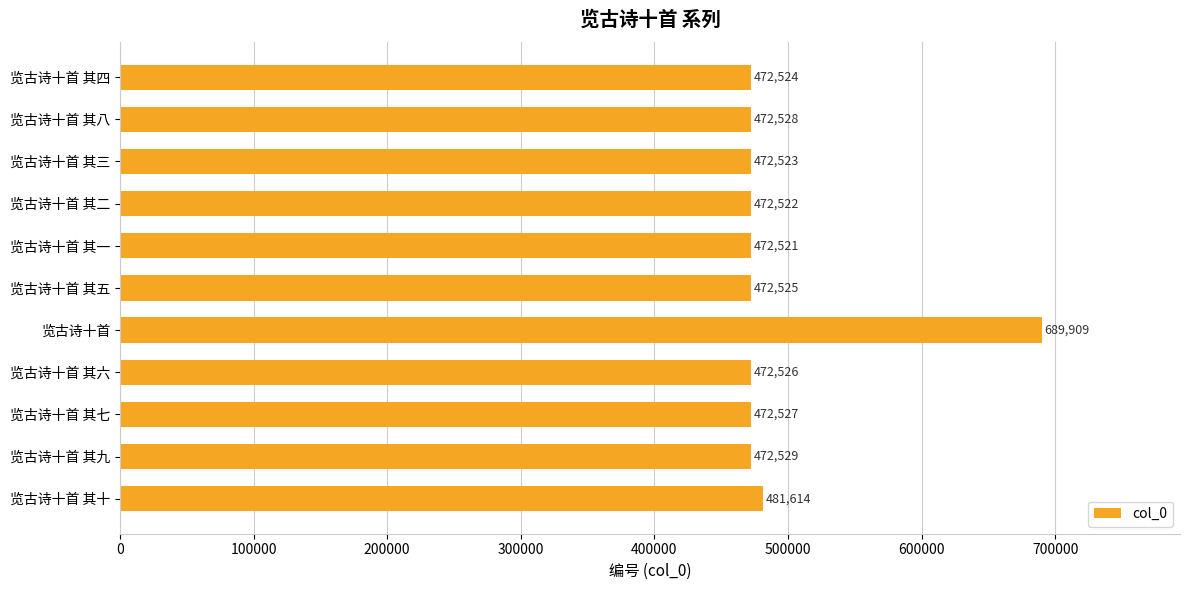

List the labels in order of value, largest first.

览古诗十首, 览古诗十首 其十, 览古诗十首 其九, 览古诗十首 其八, 览古诗十首 其七, 览古诗十首 其六, 览古诗十首 其五, 览古诗十首 其四, 览古诗十首 其三, 览古诗十首 其二, 览古诗十首 其一